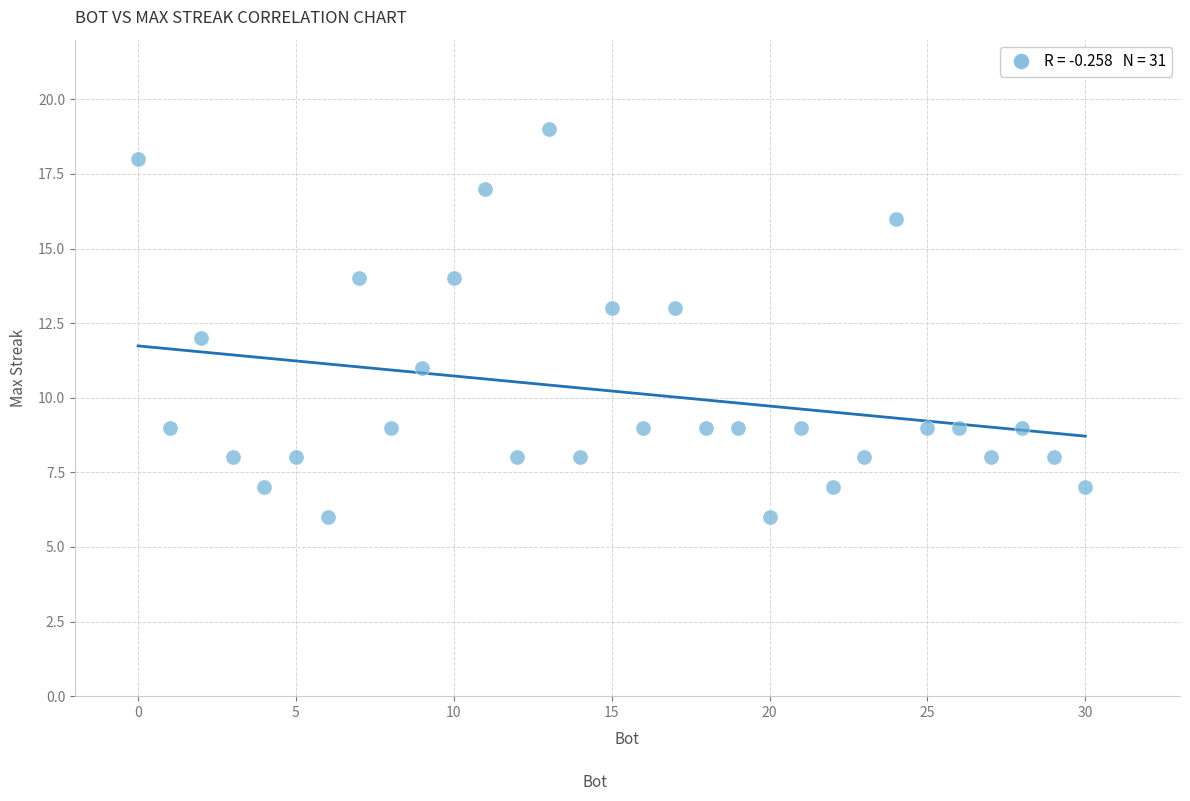

What is the range of X values (max minus min)?

30